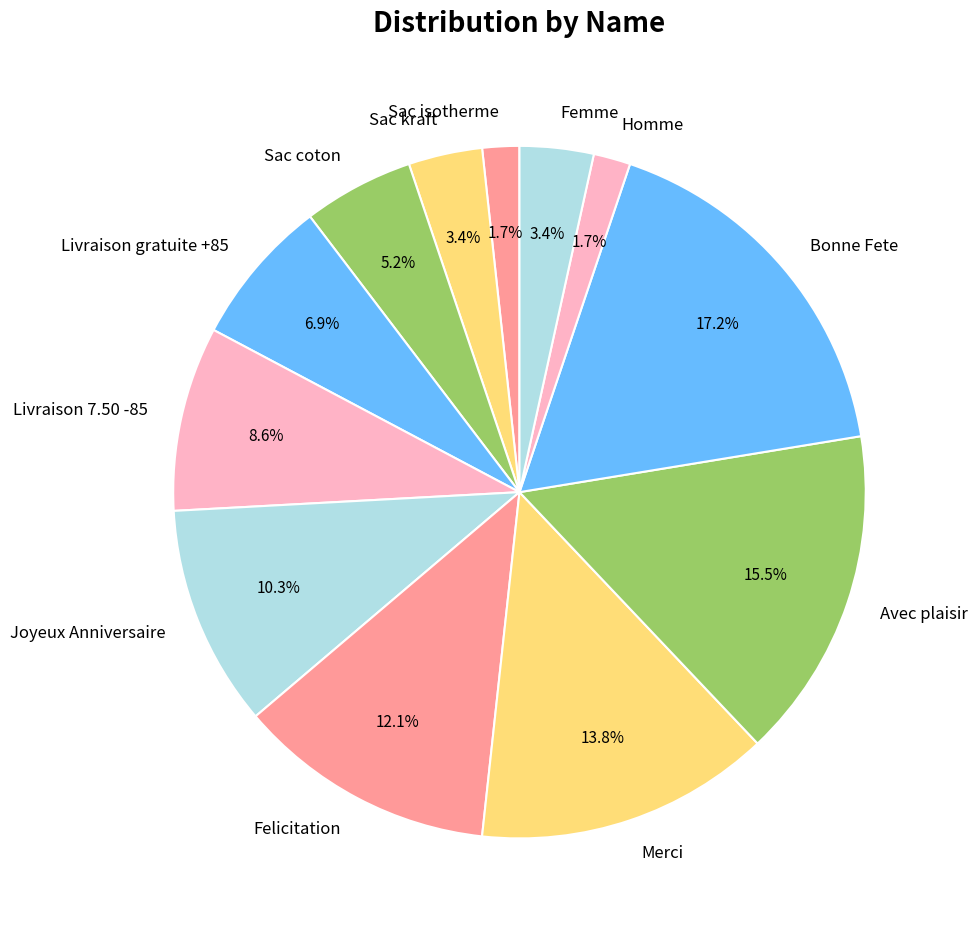

What is the total percentage of Livraison 7.50 -85 and Merci?

22.4%